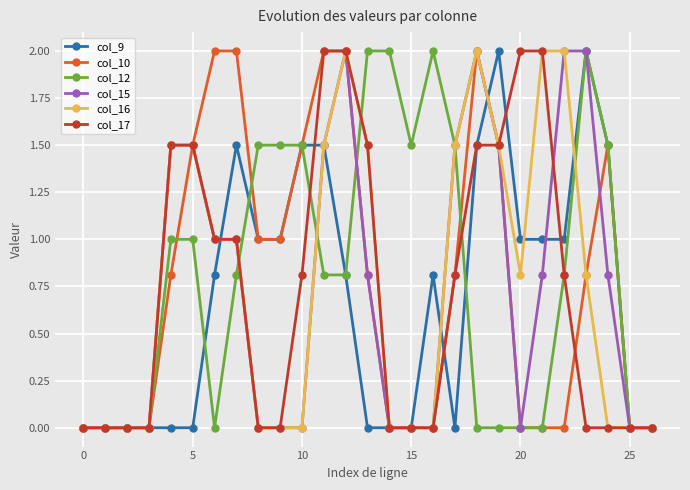

What is the value of the col_17 point at the 16th from the left?

0.0